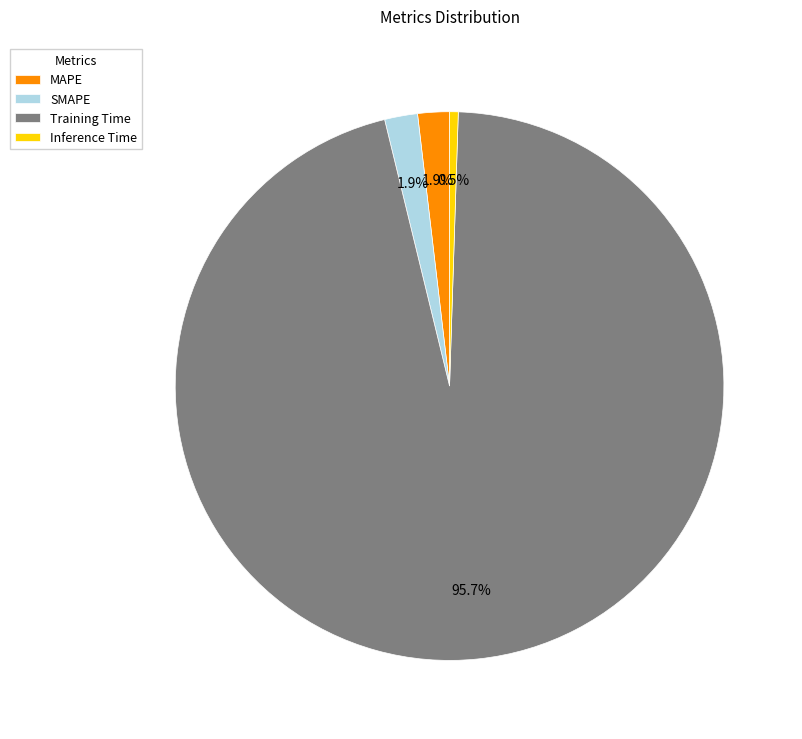

Combined, what portion of the pie is SMAPE and MAPE?

3.8%